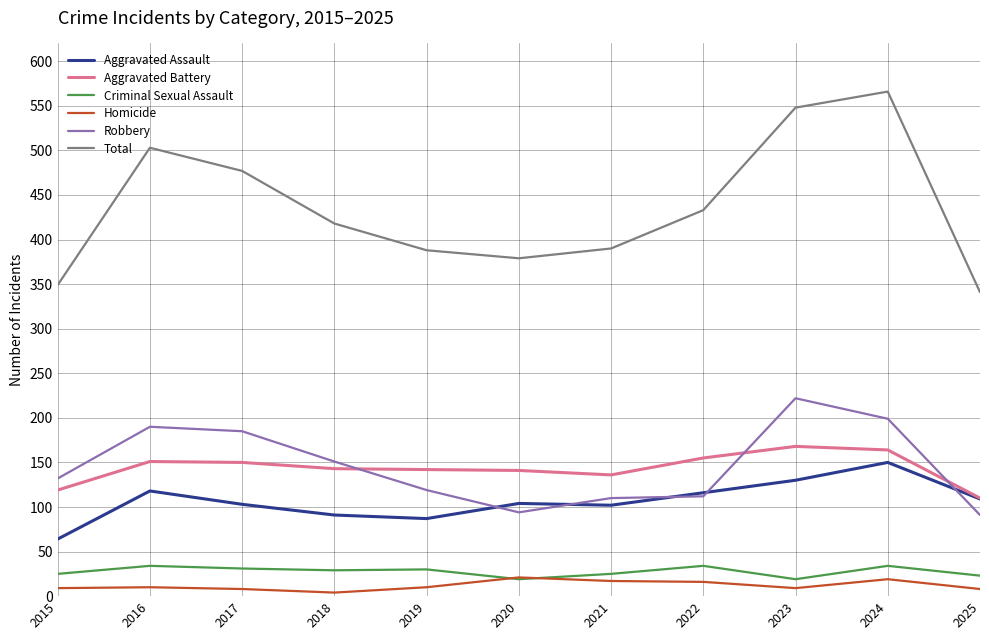

Which series has the widest spread of values?

Total